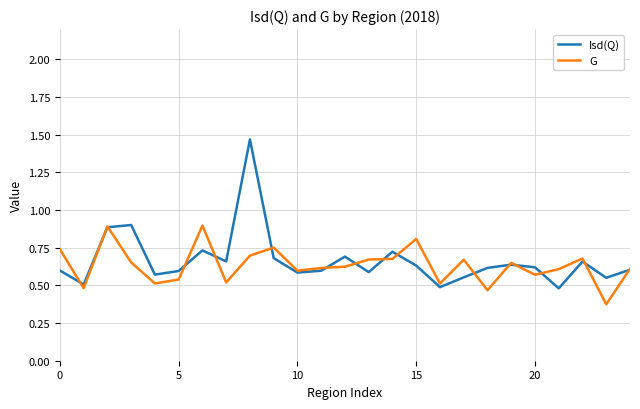

In Isd(Q), how many points are lower than both neighbors (excluding endpoints)?

8